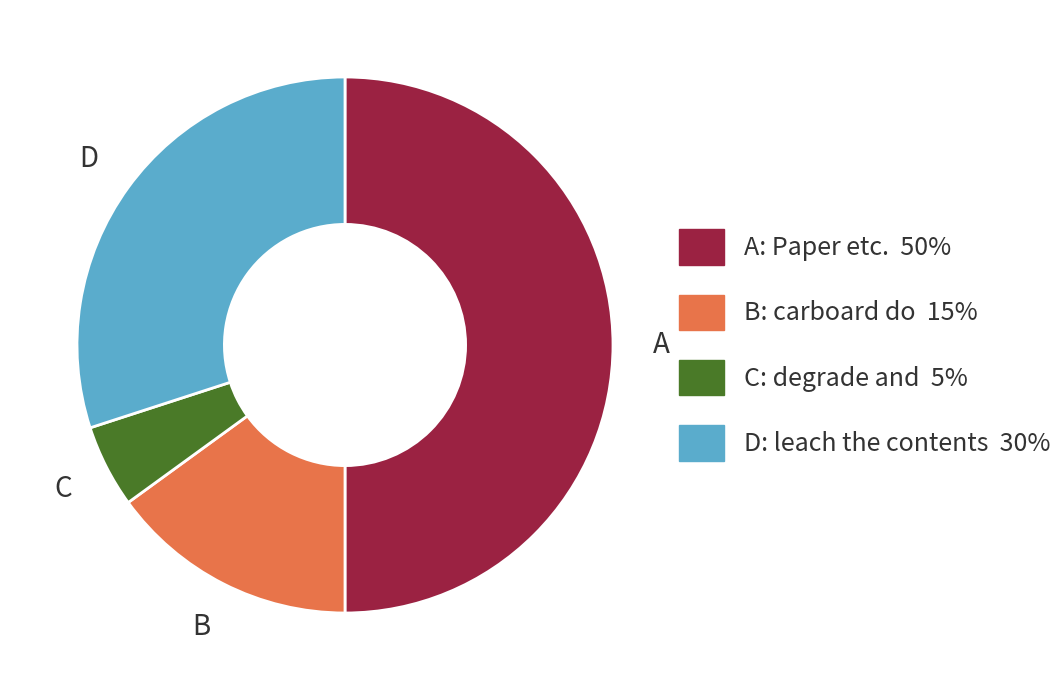

Count the number of slices in the pie.

4